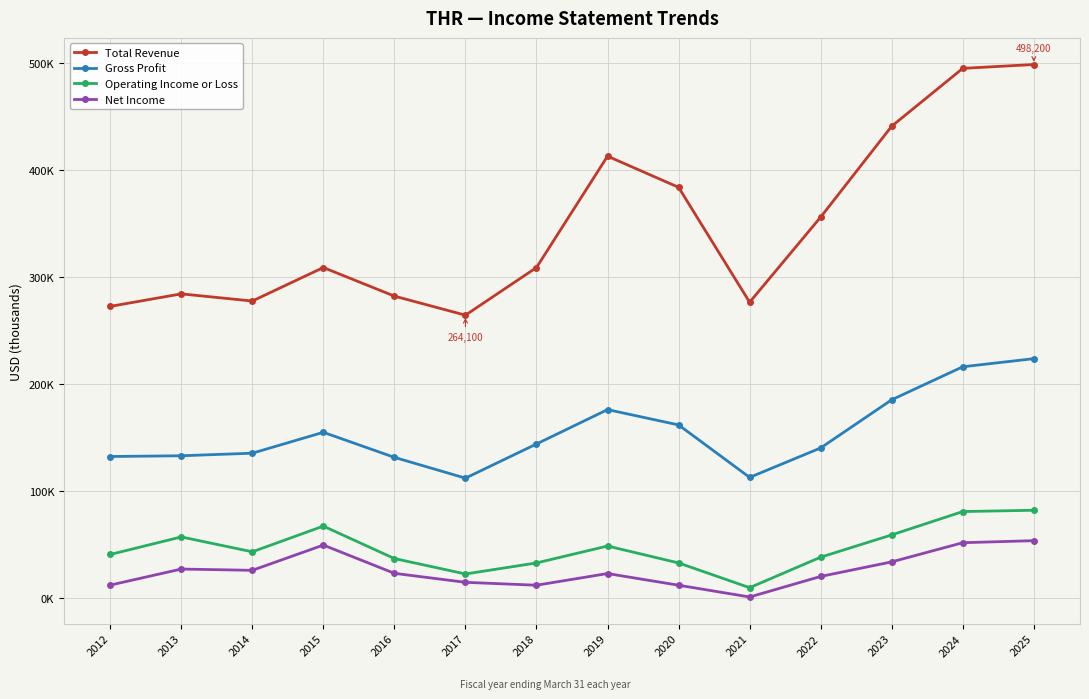

What are all the series names shown in the legend?

Total Revenue, Gross Profit, Operating Income or Loss, Net Income